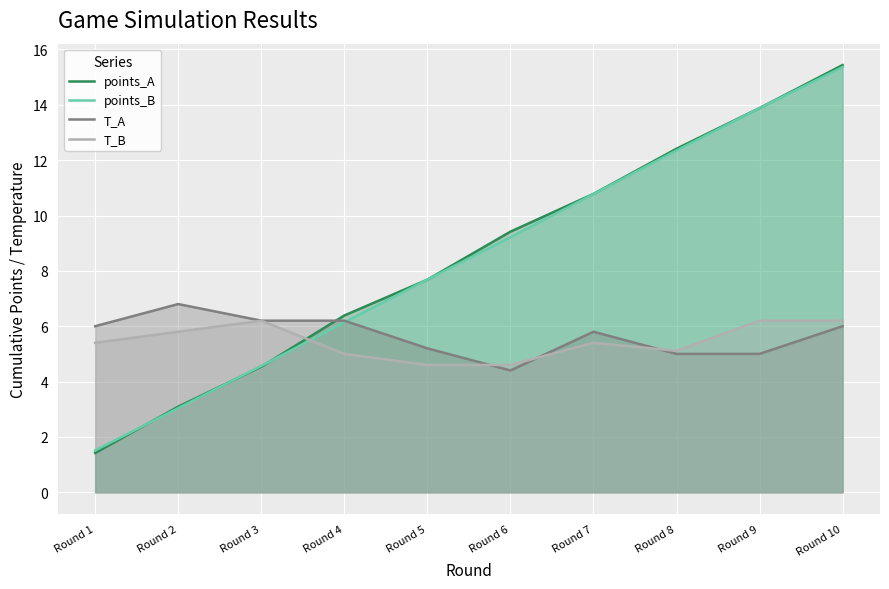

Reading left to right, extract all data points from this chart.

points_A: 1.4	3.1	4.5	6.4	7.7	9.4	10.8	12.4	13.9	15.4
points_B: 1.5	3.0	4.6	6.1	7.7	9.2	10.8	12.4	13.9	15.4
T_A: 6.0	6.8	6.2	6.2	5.2	4.4	5.8	5.0	5.0	6.0
T_B: 5.4	5.8	6.2	5.0	4.6	4.6	5.4	5.1	6.2	6.2